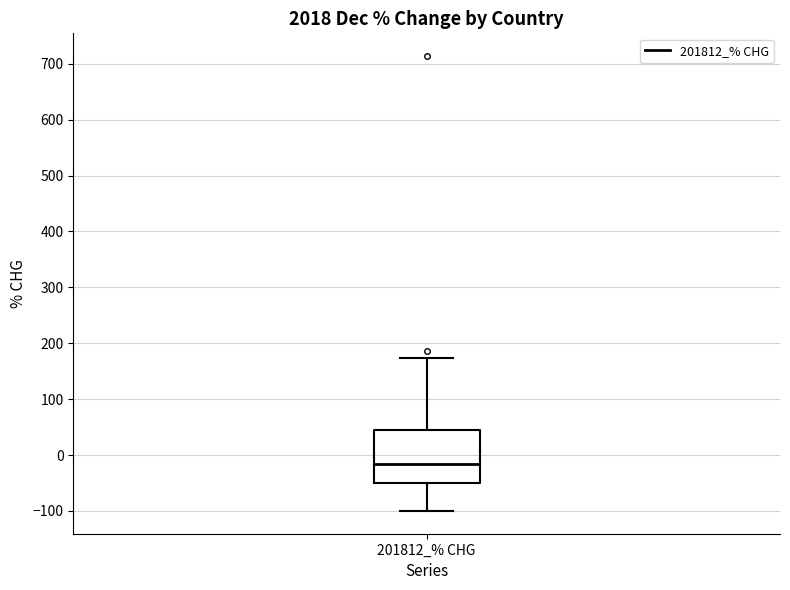

Read this box plot against the y-axis: the position of the median line, the range covered by the box, and the ends of both whiskers. The values are not printed on the chart, so give them approximately, as read against the axis.

median -20, box -50 to 40, whiskers -100 to 170